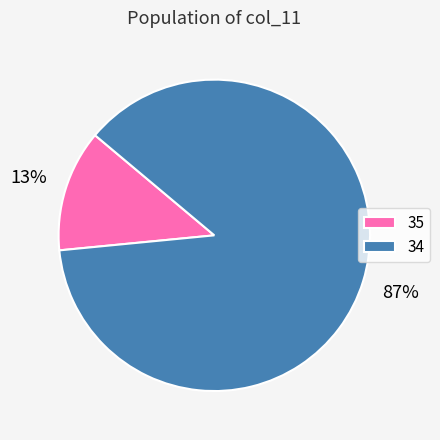

How many slices are in this pie chart?

2